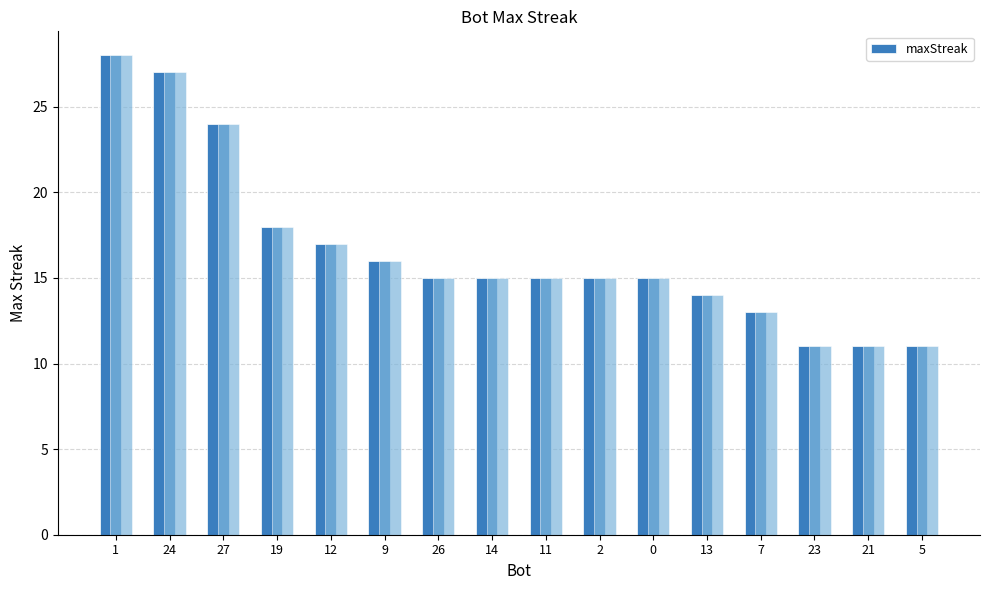

At which category does the chart reach its peak across all series?

1